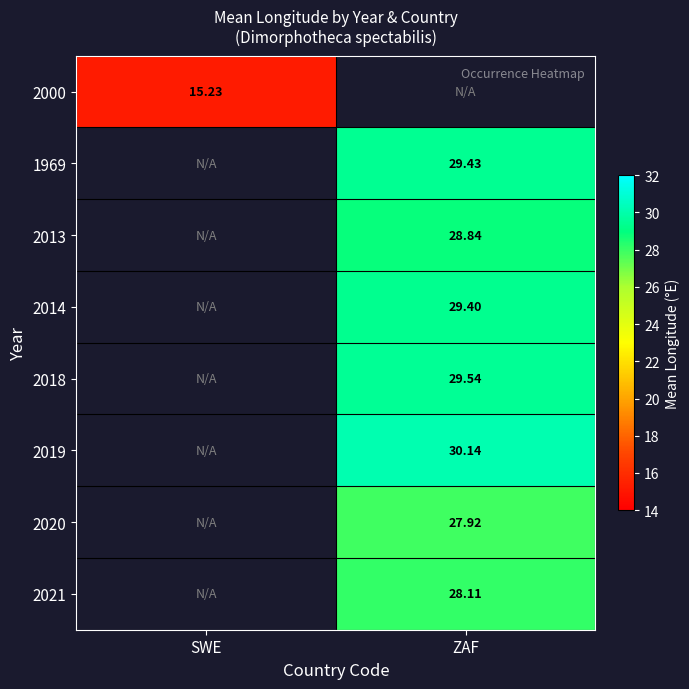

Is the value of 2020 at ZAF greater than the value of 2013 at ZAF?

No